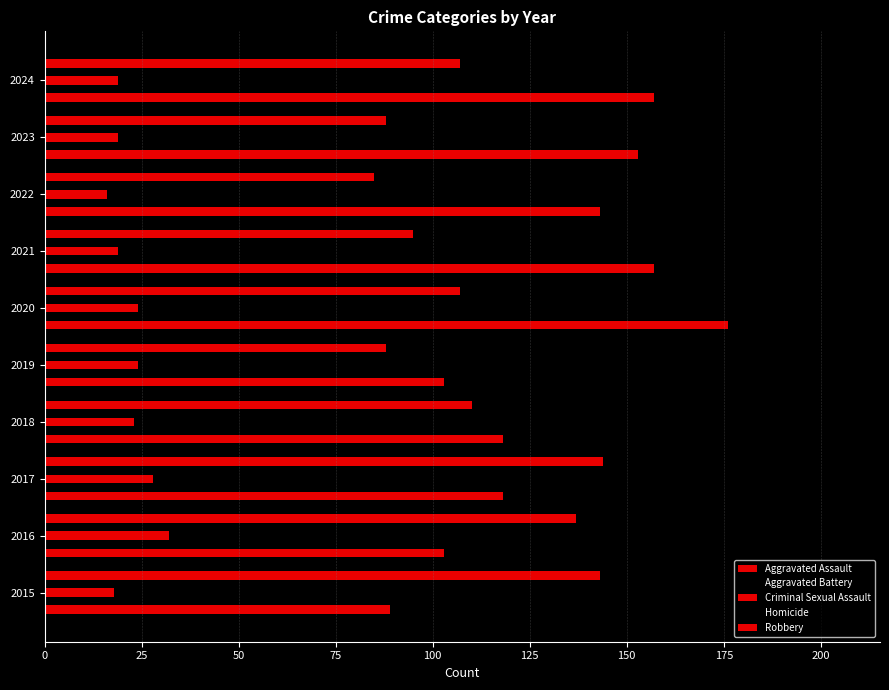

What is the maximum value shown in the chart?

205